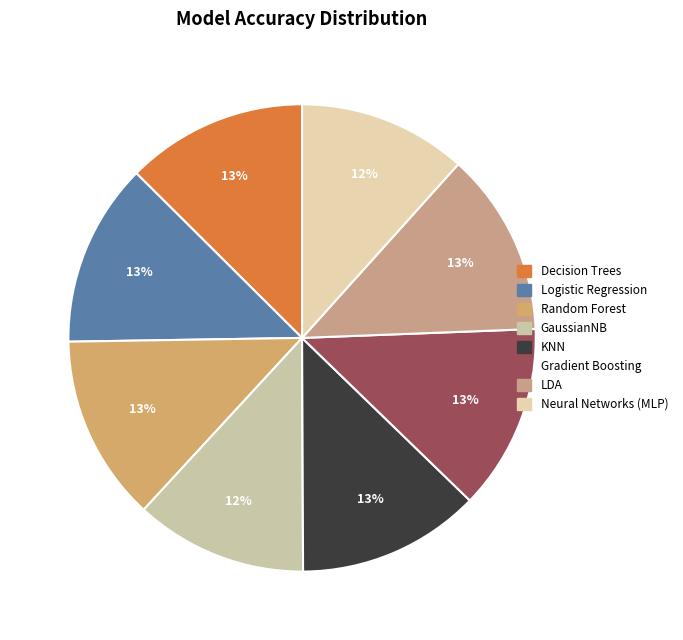

Is it true that Random Forest is 13% of the pie?

True